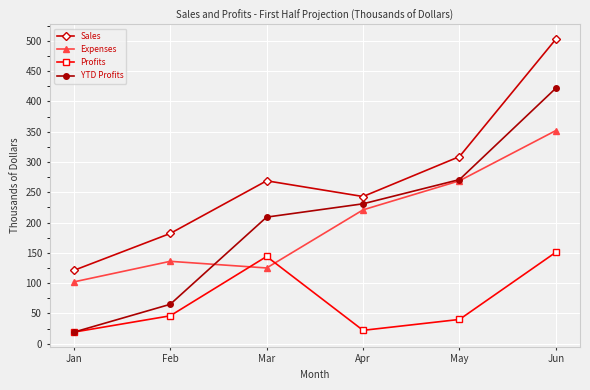

What are all the series names shown in the legend?

Sales, Expenses, Profits, YTD Profits